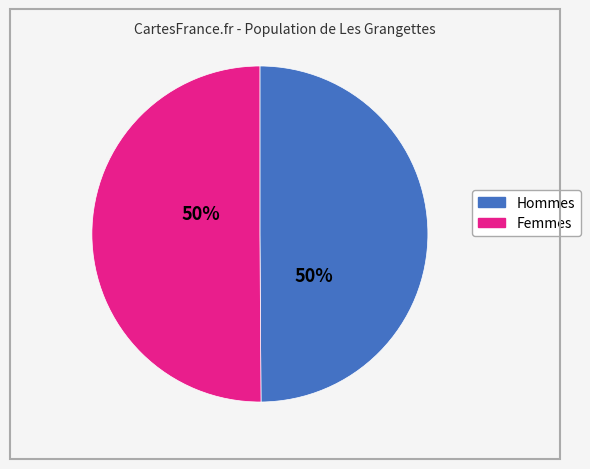

To the nearest percent, what is the average slice percentage?

50%